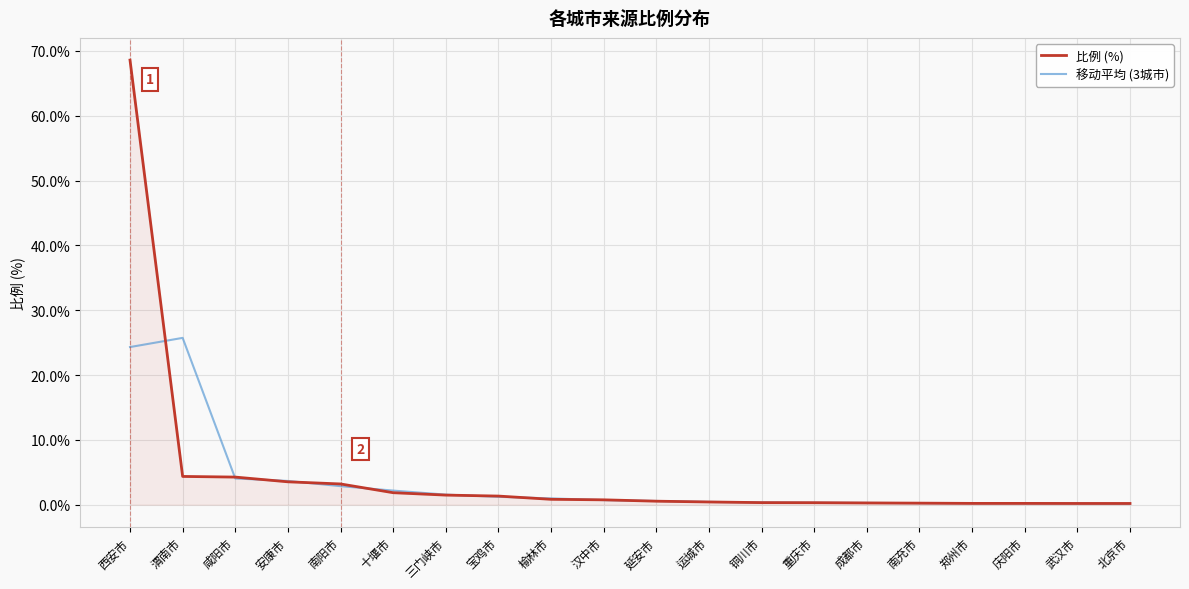

At which category is the sum across all series the highest?

西安市